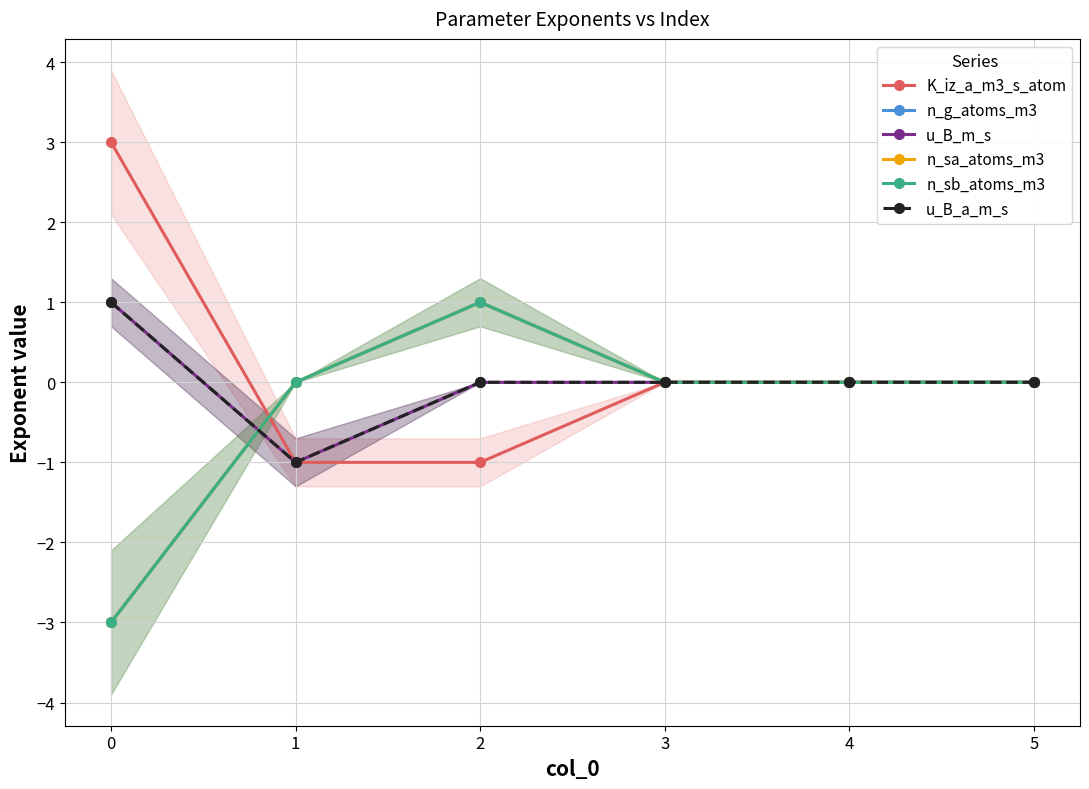

What is the maximum value for n_sa_atoms_m3?

1